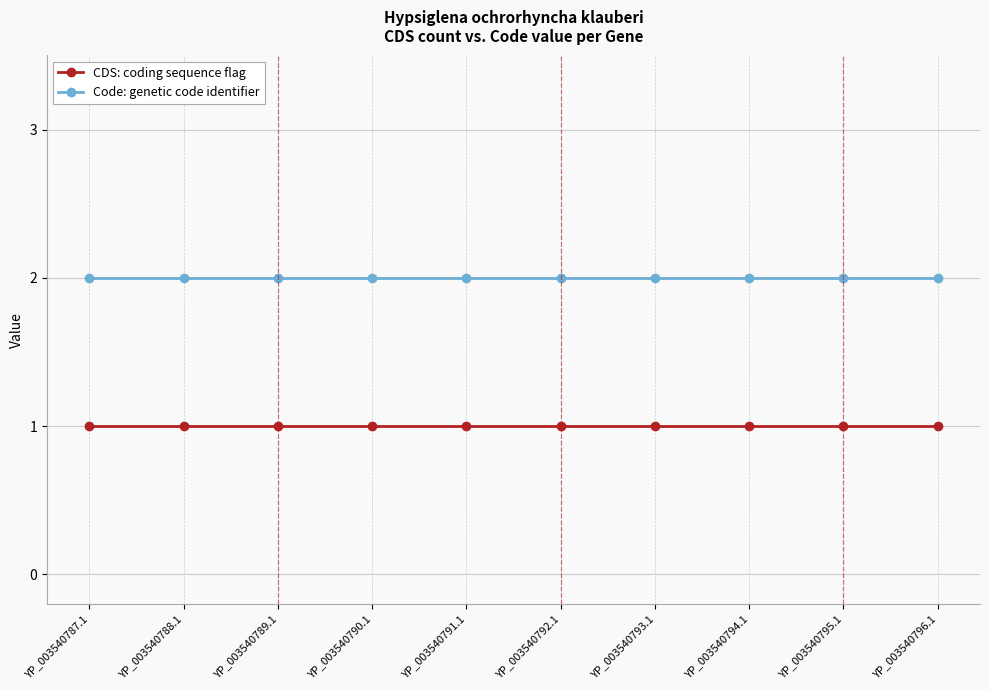

What is the sum of all CDS: coding sequence flag values?

10